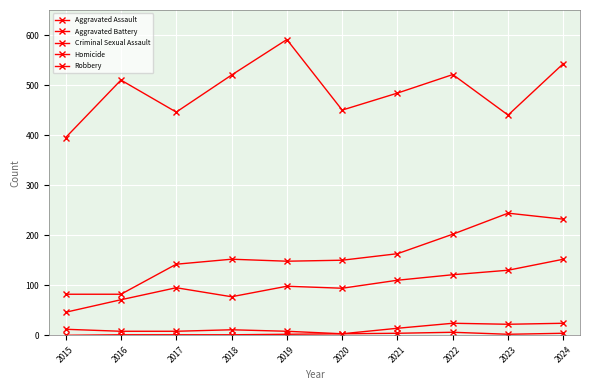

Which series has the largest total across all categories?

Robbery